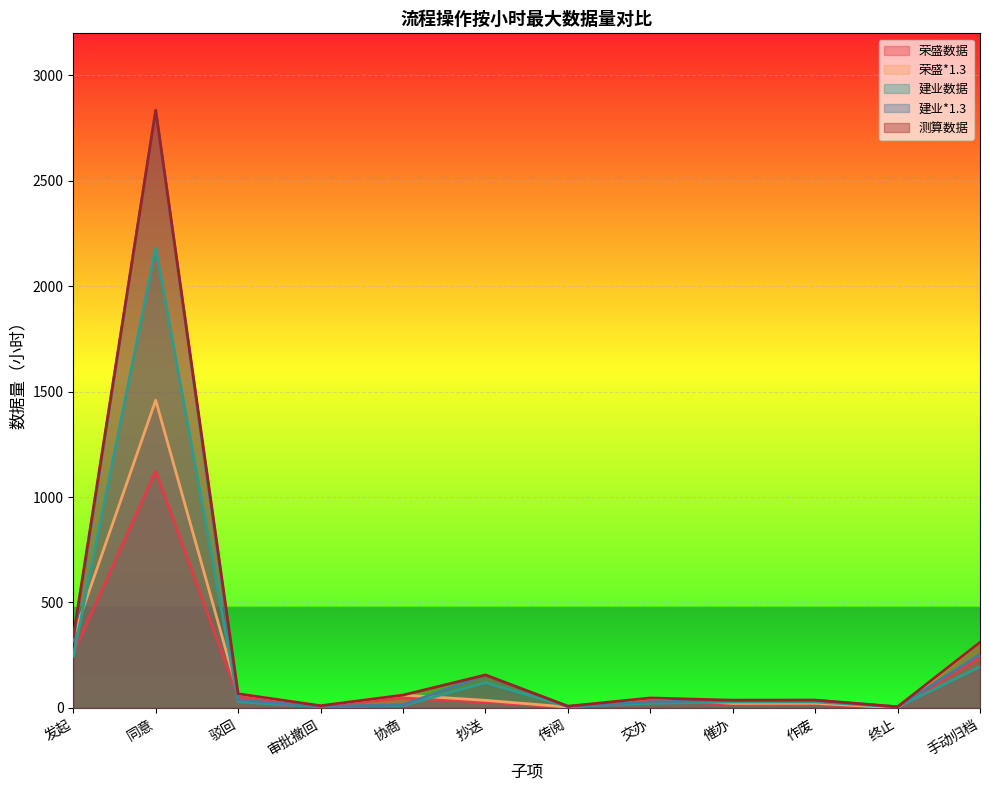

At which label does 测算数据 first exceed 60?

发起